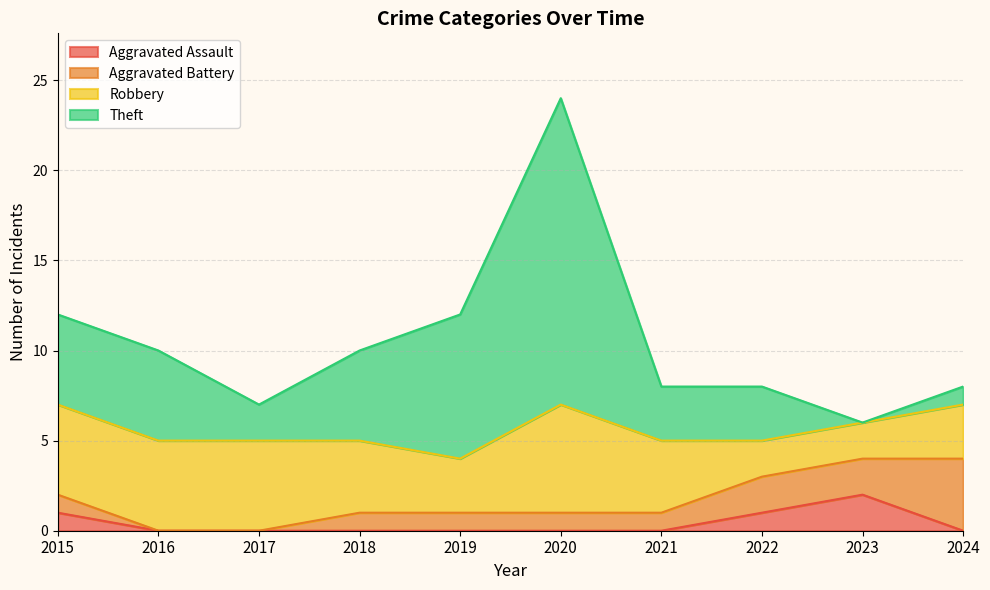

Is the value of Robbery at 2020 greater than the value of Aggravated Assault at 2020?

Yes